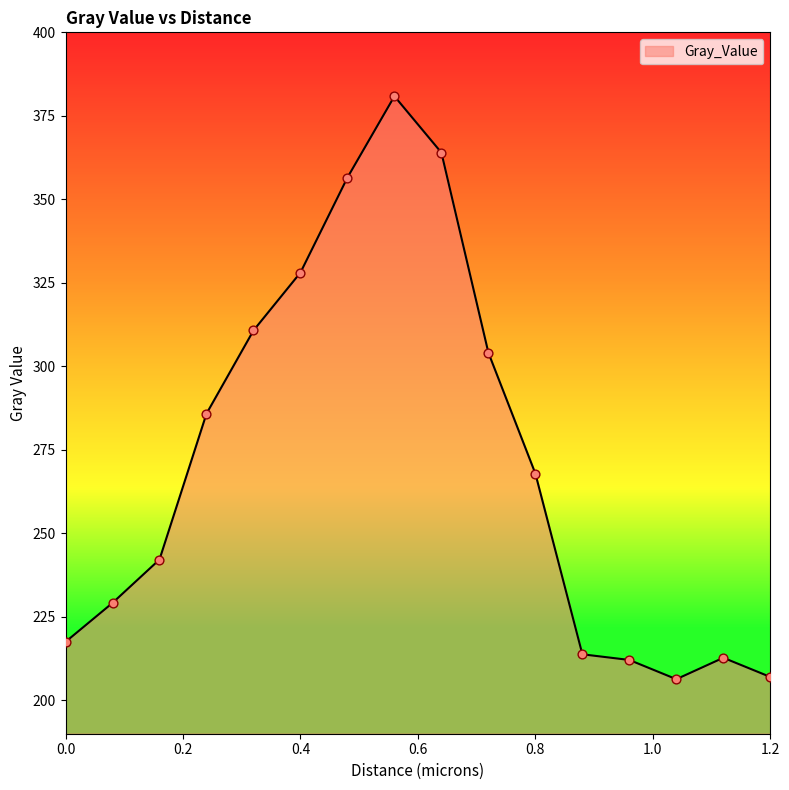

What is the smallest value displayed?

206.3